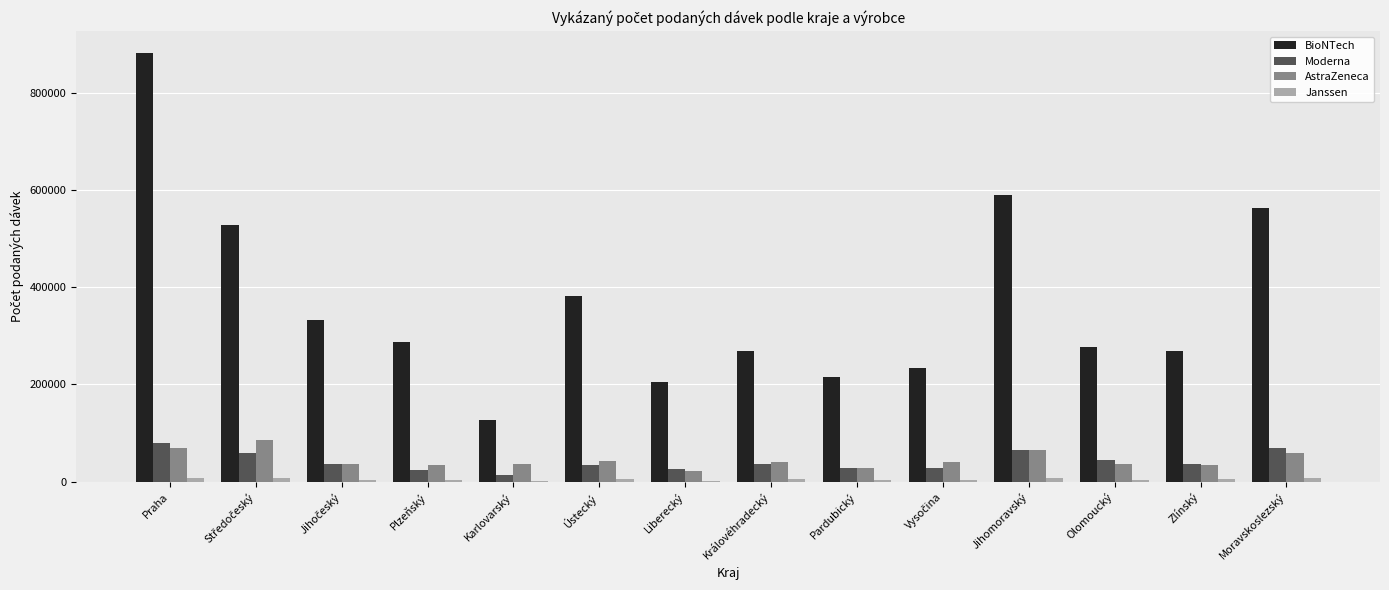

The Moderna series shows 44881 at Olomoucký. True or false?

True